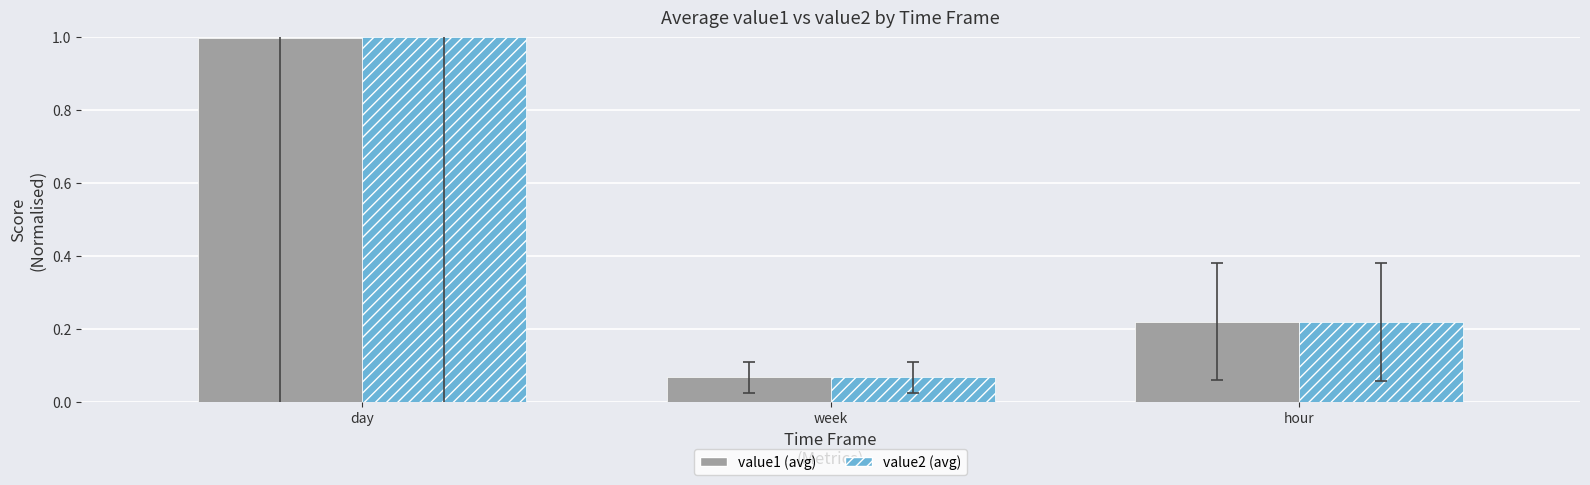

Does the chart contain stacked bars?

No